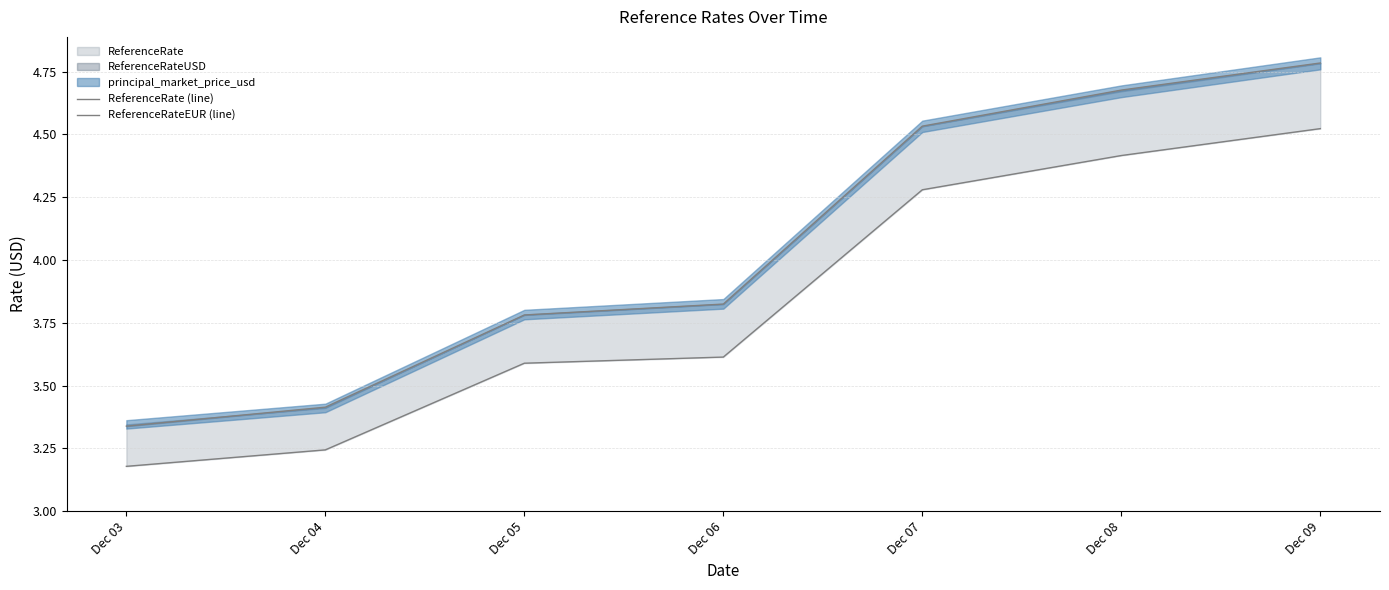

Is it true that ReferenceRate (line) equals 4.7 at Dec 08?

True